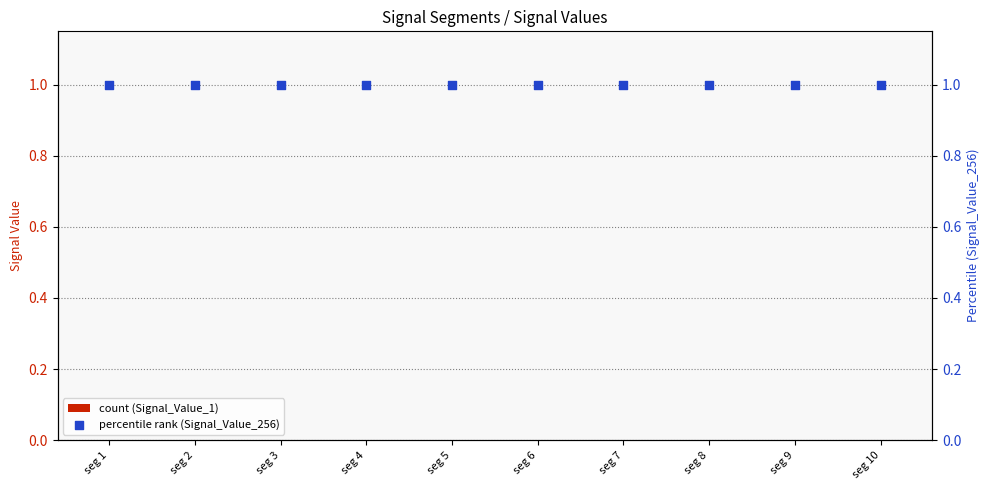

At how many categories does at least one series exceed 0?

10